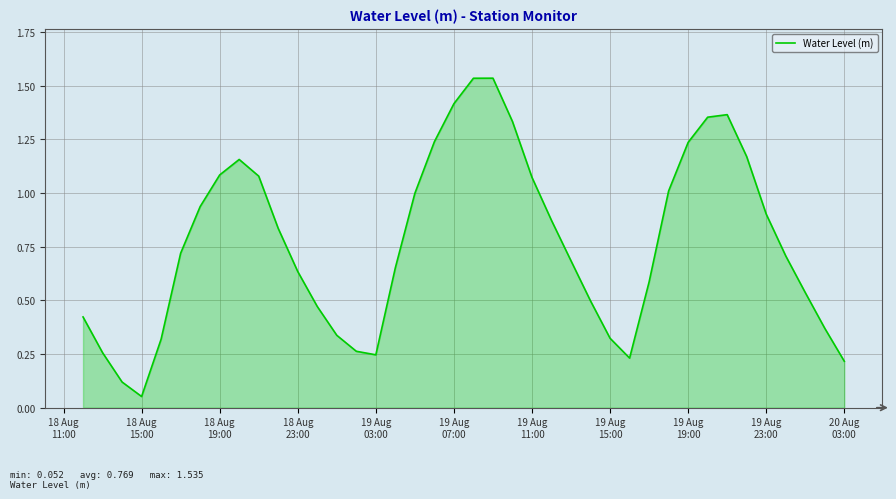

Does the chart display data point markers on the line(s)?

No